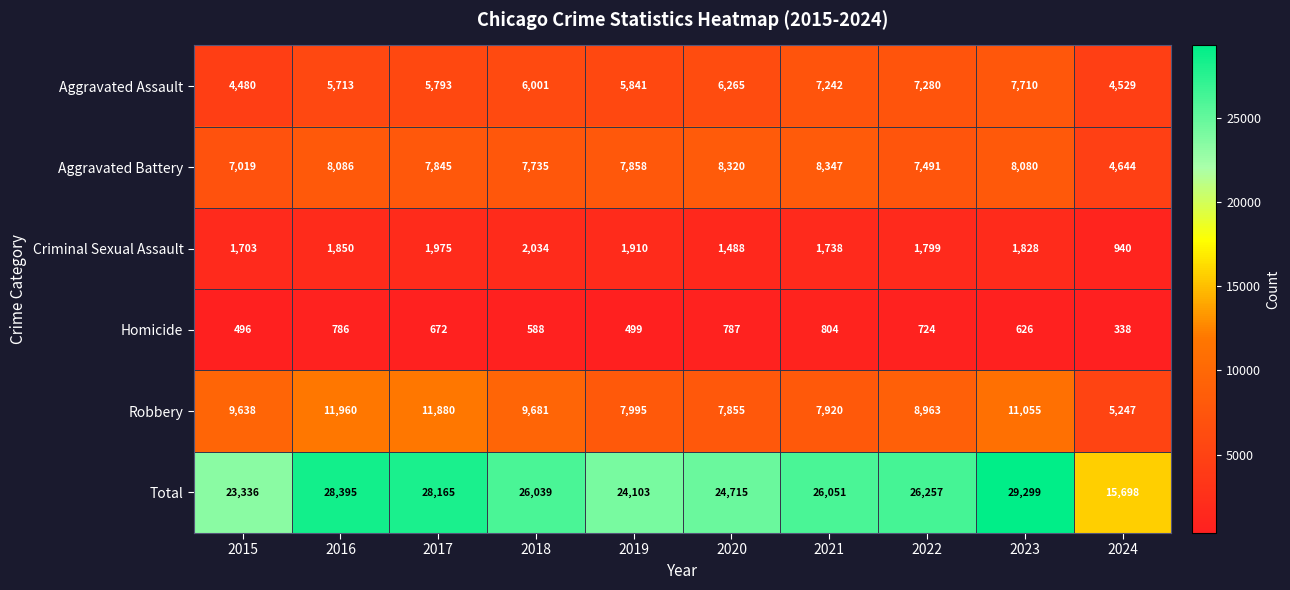

The value of Criminal Sexual Assault at 2016 is 1850. True or false?

True